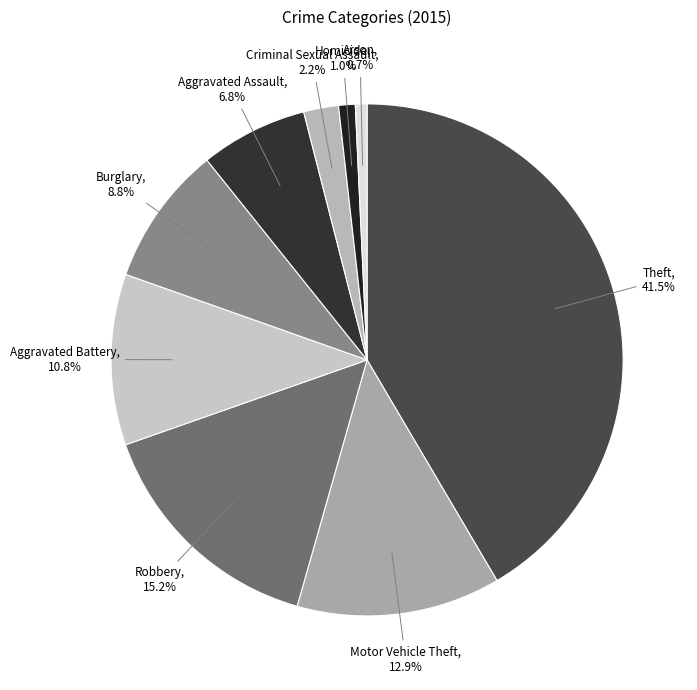

How many segments does this pie chart have?

9